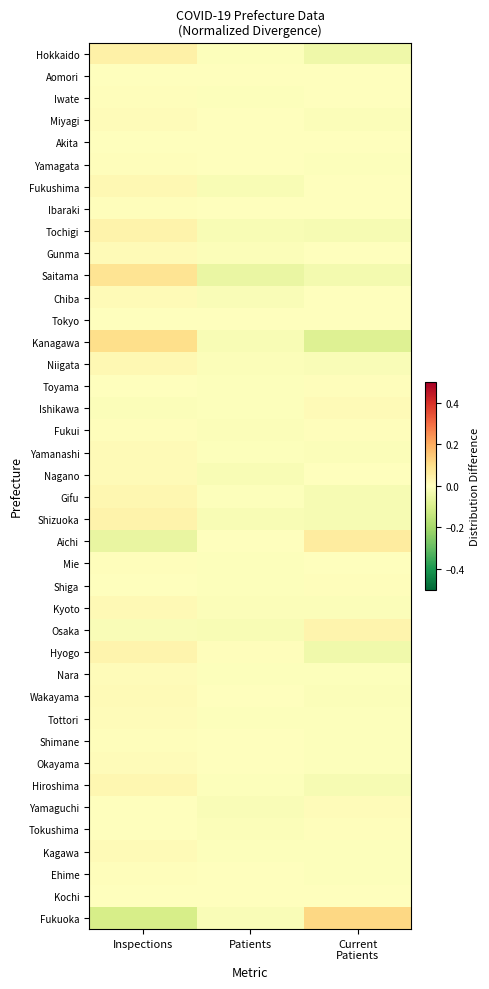

Reading left to right, what are all the values shown in this chart?

Hokkaido: Inspections=0.0	Patients=-0.0	Current
Patients=-0.0
Aomori: Inspections=0.0	Patients=-0.0	Current
Patients=-0.0
Iwate: Inspections=0.0	Patients=-0.0	Current
Patients=-0.0
Miyagi: Inspections=0.0	Patients=-0.0	Current
Patients=-0.0
Akita: Inspections=0.0	Patients=-0.0	Current
Patients=-0.0
Yamagata: Inspections=0.0	Patients=-0.0	Current
Patients=-0.0
Fukushima: Inspections=0.0	Patients=-0.0	Current
Patients=-0.0
Ibaraki: Inspections=0.0	Patients=-0.0	Current
Patients=-0.0
Tochigi: Inspections=0.0	Patients=-0.0	Current
Patients=-0.0
Gunma: Inspections=0.0	Patients=-0.0	Current
Patients=-0.0
Saitama: Inspections=0.1	Patients=-0.1	Current
Patients=-0.0
Chiba: Inspections=0.0	Patients=-0.0	Current
Patients=0.0
Tokyo: Inspections=0.0	Patients=0.0	Current
Patients=0.0
Kanagawa: Inspections=0.1	Patients=-0.0	Current
Patients=-0.1
Niigata: Inspections=0.0	Patients=-0.0	Current
Patients=-0.0
Toyama: Inspections=-0.0	Patients=-0.0	Current
Patients=0.0
Ishikawa: Inspections=-0.0	Patients=-0.0	Current
Patients=0.0
Fukui: Inspections=0.0	Patients=-0.0	Current
Patients=0.0
Yamanashi: Inspections=0.0	Patients=-0.0	Current
Patients=-0.0
Nagano: Inspections=0.0	Patients=-0.0	Current
Patients=0.0
Gifu: Inspections=0.0	Patients=-0.0	Current
Patients=-0.0
Shizuoka: Inspections=0.0	Patients=-0.0	Current
Patients=-0.0
Aichi: Inspections=-0.1	Patients=-0.0	Current
Patients=0.1
Mie: Inspections=0.0	Patients=-0.0	Current
Patients=0.0
Shiga: Inspections=-0.0	Patients=-0.0	Current
Patients=0.0
Kyoto: Inspections=0.0	Patients=-0.0	Current
Patients=-0.0
Osaka: Inspections=-0.0	Patients=-0.0	Current
Patients=0.0
Hyogo: Inspections=0.0	Patients=0.0	Current
Patients=-0.0
Nara: Inspections=0.0	Patients=-0.0	Current
Patients=-0.0
Wakayama: Inspections=0.0	Patients=-0.0	Current
Patients=-0.0
Tottori: Inspections=0.0	Patients=-0.0	Current
Patients=-0.0
Shimane: Inspections=0.0	Patients=-0.0	Current
Patients=-0.0
Okayama: Inspections=0.0	Patients=-0.0	Current
Patients=-0.0
Hiroshima: Inspections=0.0	Patients=-0.0	Current
Patients=-0.0
Yamaguchi: Inspections=0.0	Patients=-0.0	Current
Patients=0.0
Tokushima: Inspections=0.0	Patients=-0.0	Current
Patients=0.0
Kagawa: Inspections=0.0	Patients=-0.0	Current
Patients=-0.0
Ehime: Inspections=0.0	Patients=-0.0	Current
Patients=-0.0
Kochi: Inspections=0.0	Patients=-0.0	Current
Patients=-0.0
Fukuoka: Inspections=-0.1	Patients=-0.0	Current
Patients=0.1